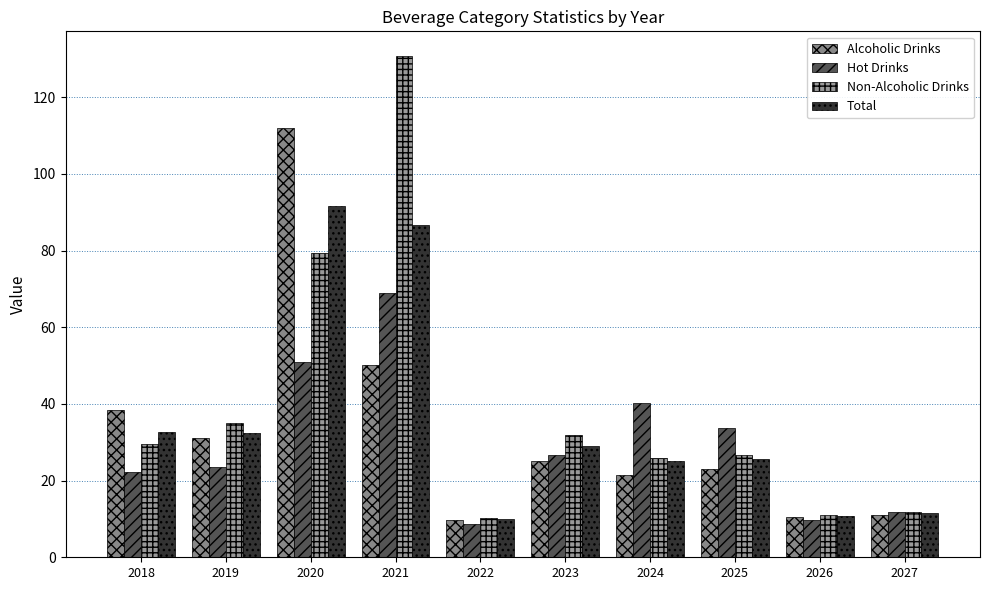

Reading right to left, list all the values displayed in this chart.

Alcoholic Drinks: 11.1	10.6	23.0	21.6	25.1	9.7	50.1	111.9	31.2	38.3
Hot Drinks: 11.9	9.6	33.7	40.4	26.7	8.6	68.9	50.8	23.5	22.1
Non-Alcoholic Drinks: 11.9	10.9	26.7	25.9	31.8	10.4	130.6	79.5	35.1	29.7
Total: 11.6	10.8	25.7	25.1	28.9	9.9	86.5	91.6	32.3	32.6